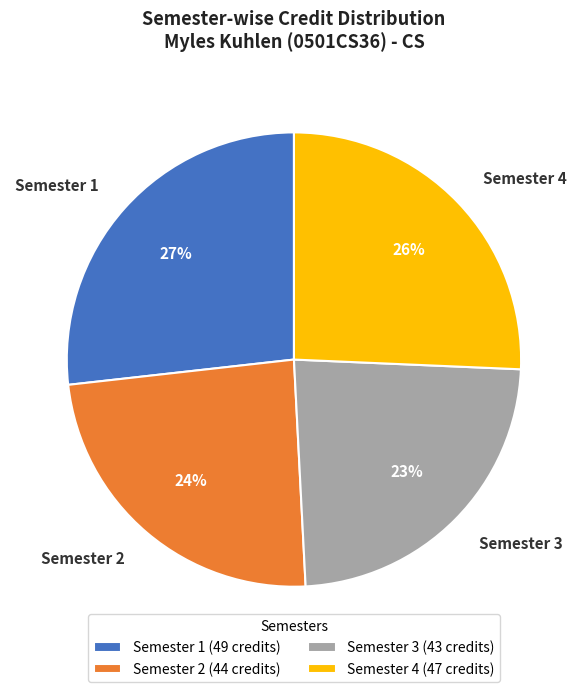

Is it true that Semester 3 is 17% of the pie?

False